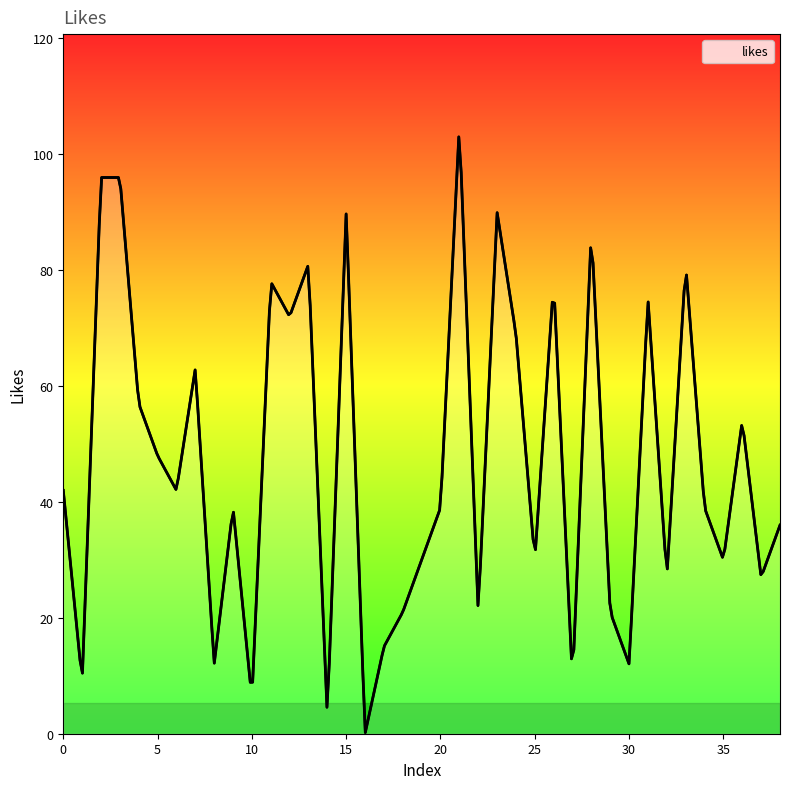

What is the difference between the maximum and minimum values?

102.8